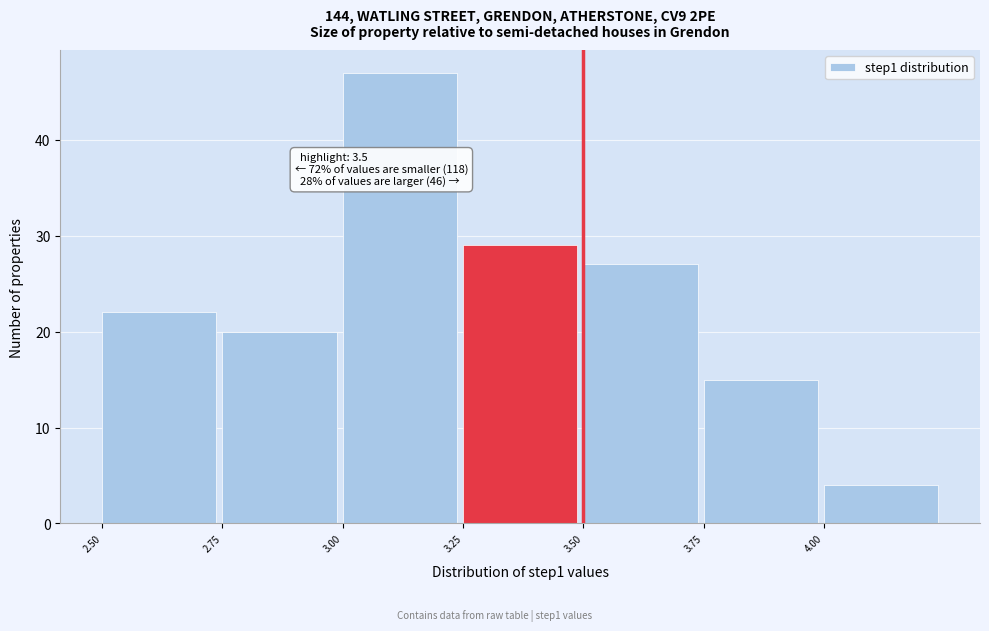

Over which range of the x-axis is the bar tallest?

3.00 to 3.25